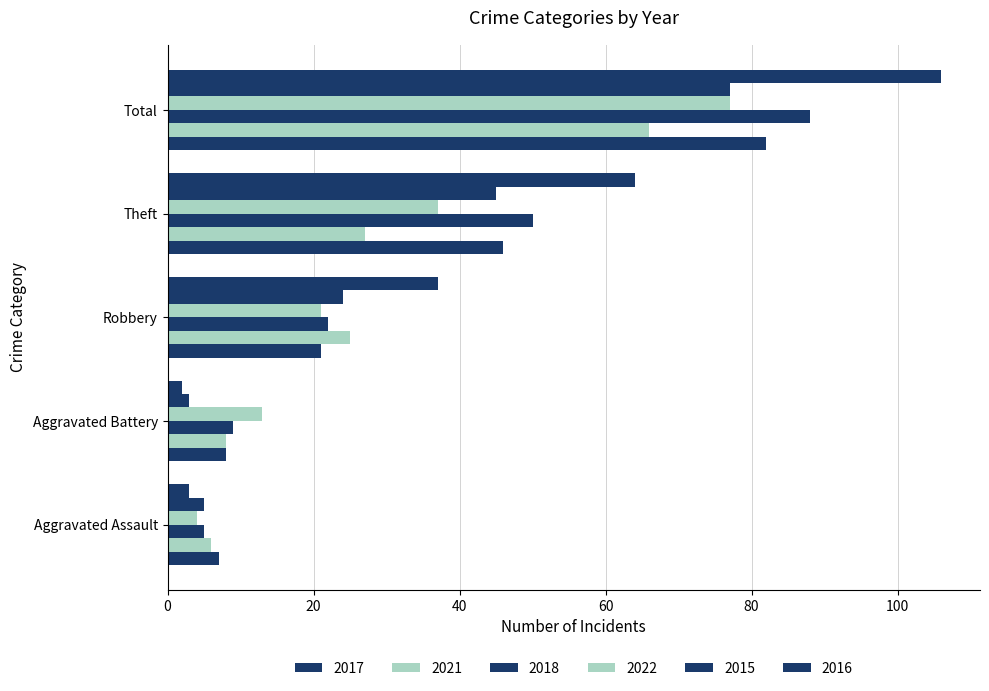

True or false: 2018 has a value of 88 at Total.

True